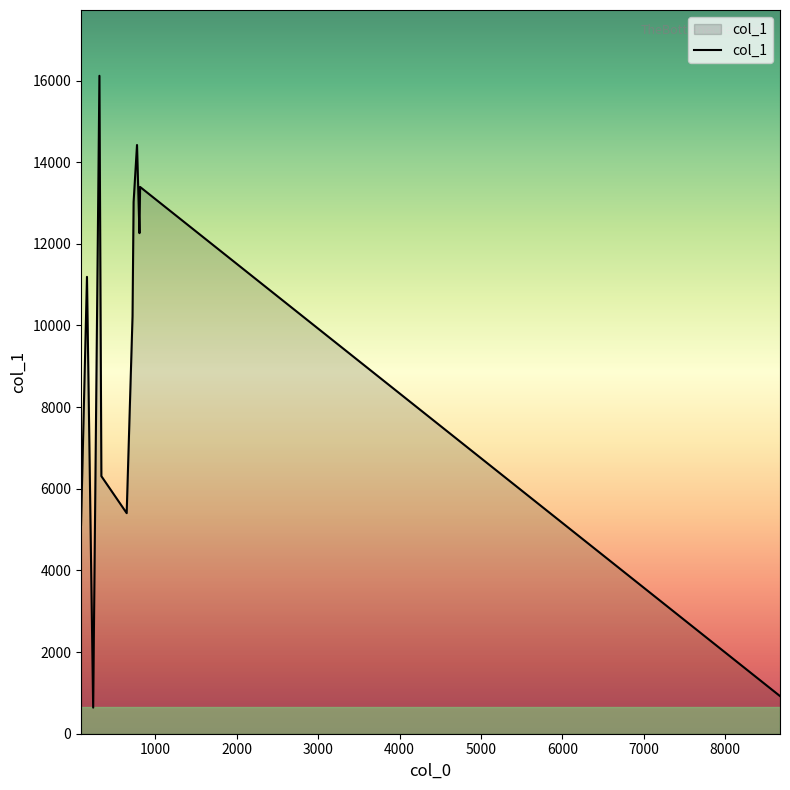

Reading left to right, transcribe all the data shown in this chart.

5117	11191	640	16116	6309	5403	10226	13021	14421	12262	13393	922